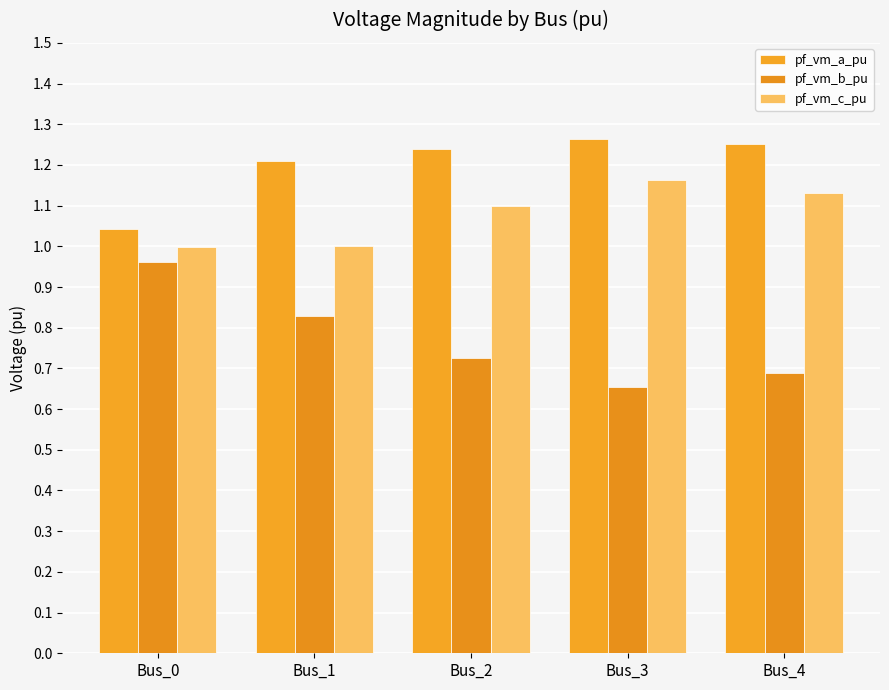

Reading left to right, transcribe all the data shown in this chart.

pf_vm_a_pu: Bus_0=1.0	Bus_1=1.2	Bus_2=1.2	Bus_3=1.3	Bus_4=1.3
pf_vm_b_pu: Bus_0=1.0	Bus_1=0.8	Bus_2=0.7	Bus_3=0.7	Bus_4=0.7
pf_vm_c_pu: Bus_0=1.0	Bus_1=1.0	Bus_2=1.1	Bus_3=1.2	Bus_4=1.1